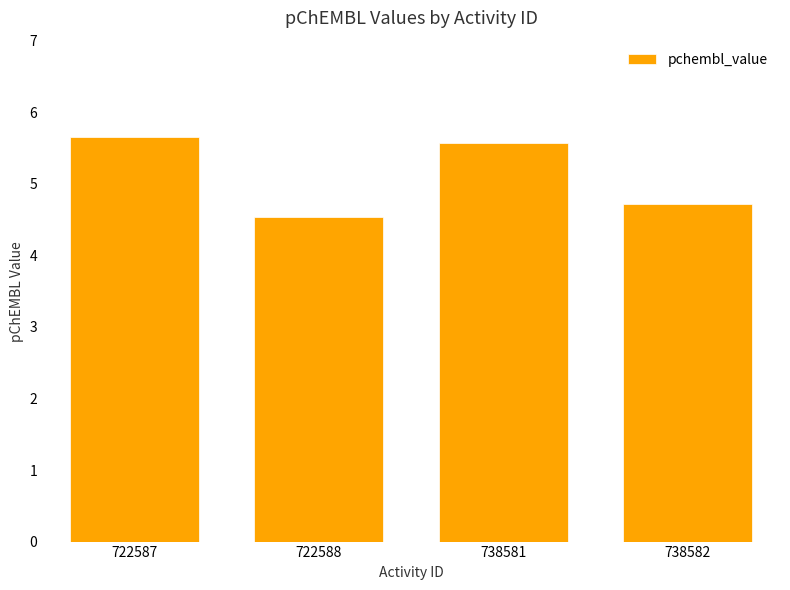

How many values are between 4 and 5?

2